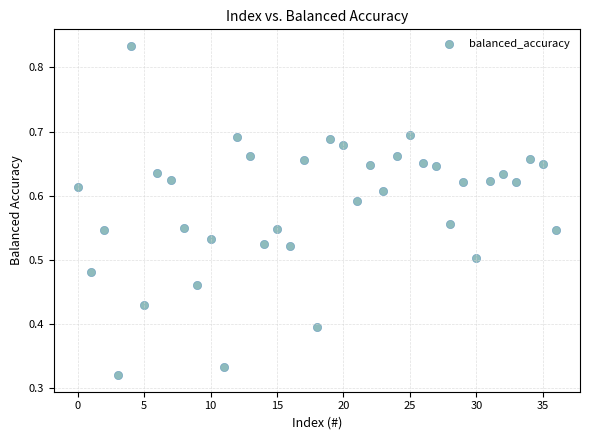

How many points are shown in the scatter plot?

37